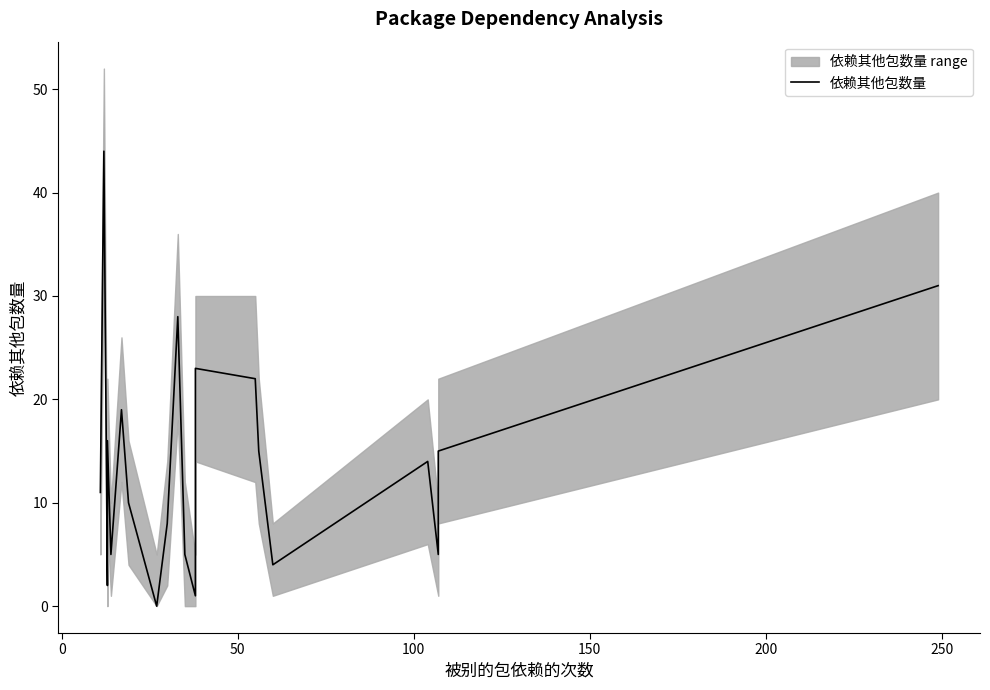

How many points are lower than both their immediate neighbors (excluding endpoints)?

6